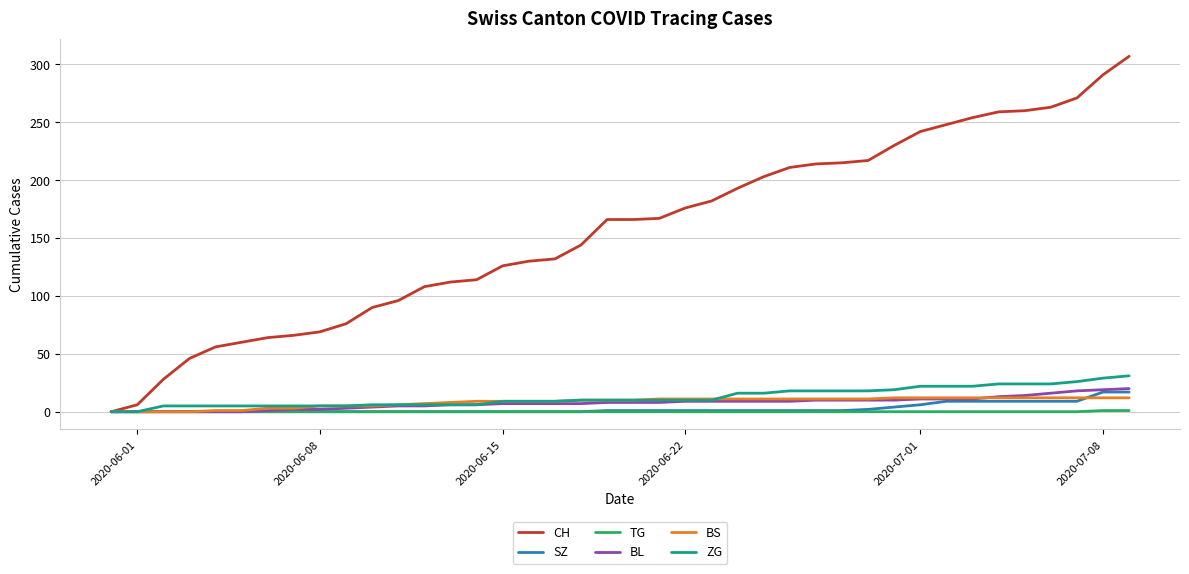

Which series has the largest total across all categories?

CH